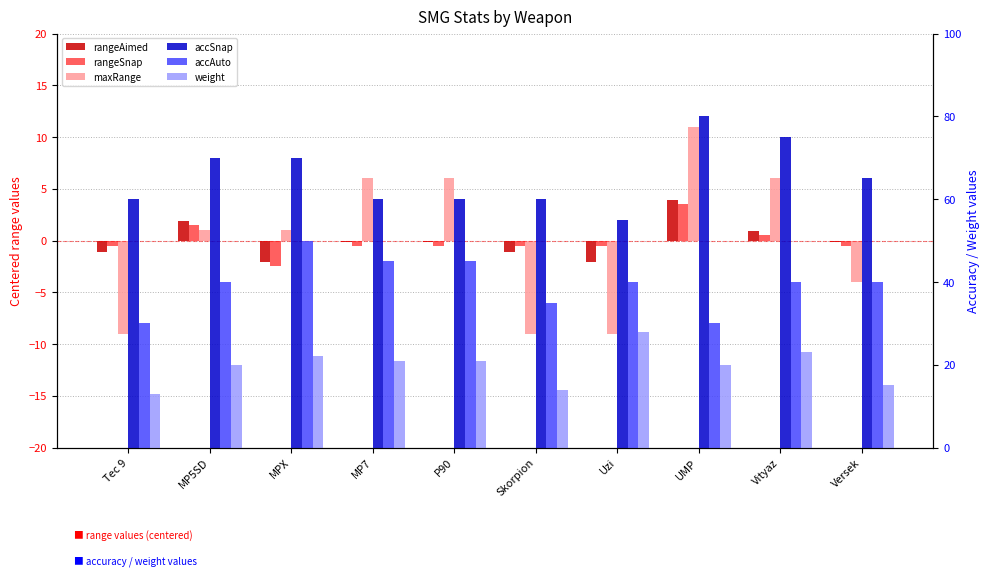

Rank the series by their maximum value, from highest to lowest.

accSnap, accAuto, weight, maxRange, rangeAimed, rangeSnap